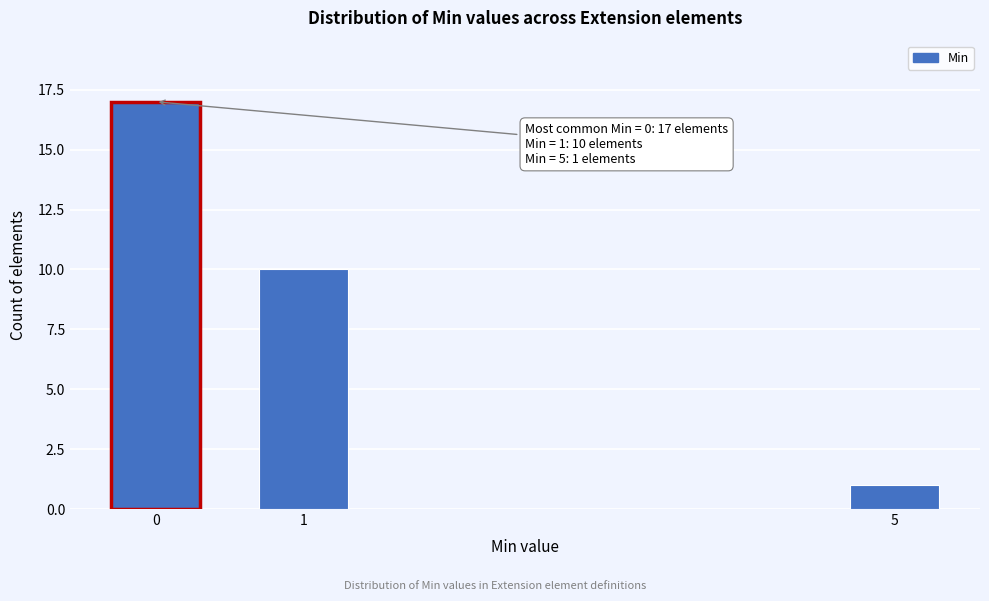

Reading left to right, extract all data points from this chart.

0=17	1=10	5=1